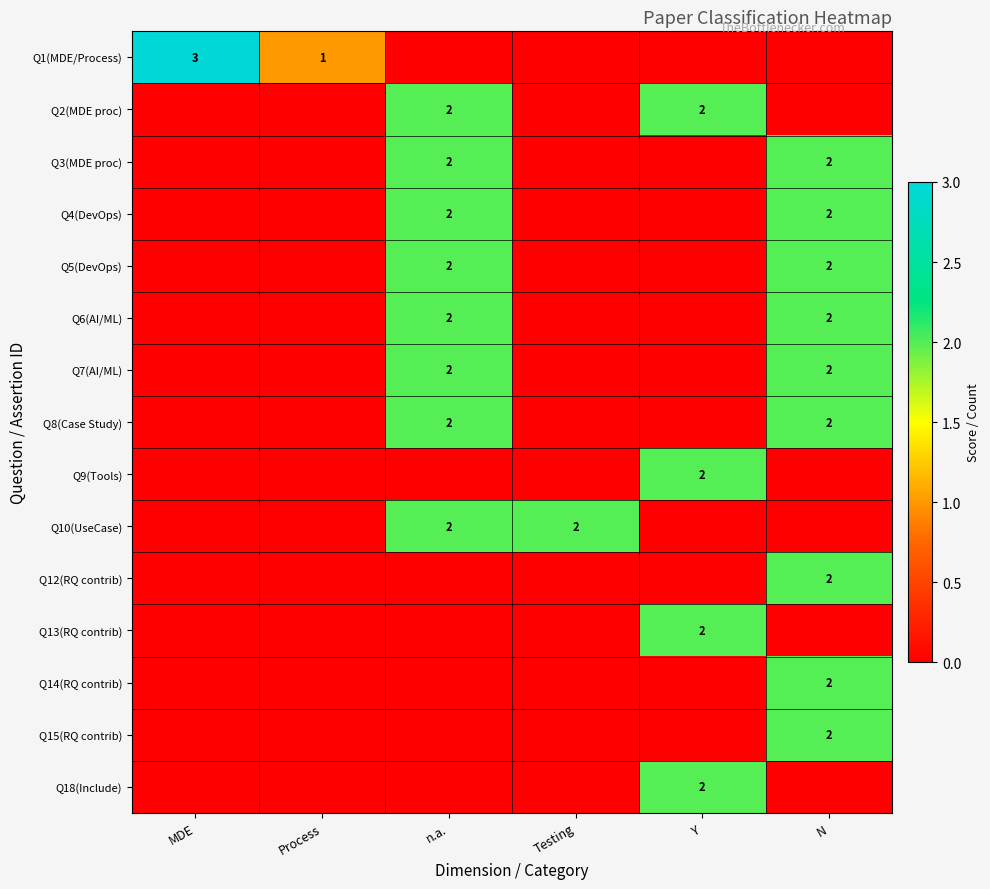

The Q9(Tools) series shows 2 at Y. True or false?

True